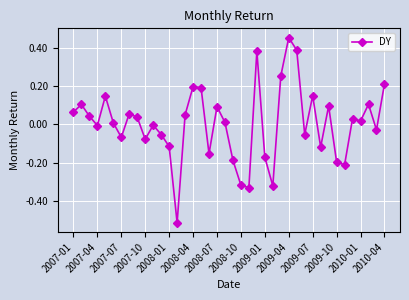

How many lines are shown in the chart?

1